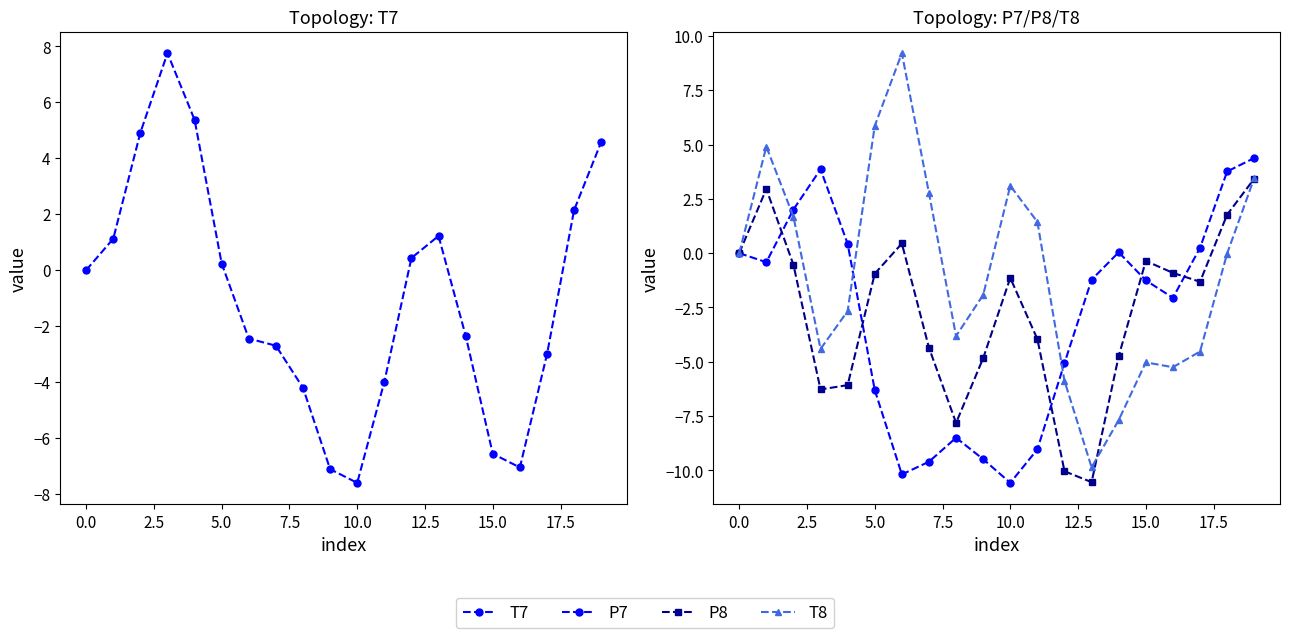

List the series in order of their peak value, lowest first.

P8, P7, T7, T8